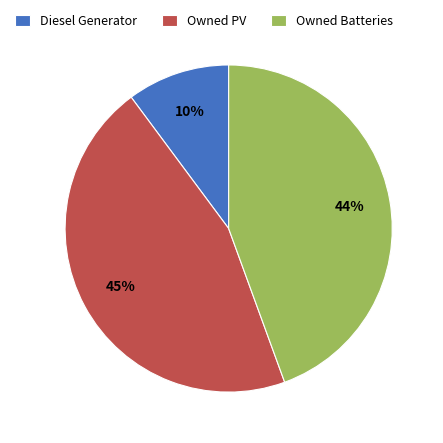

Do Owned Batteries and Diesel Generator together represent more than half of the pie?

Yes